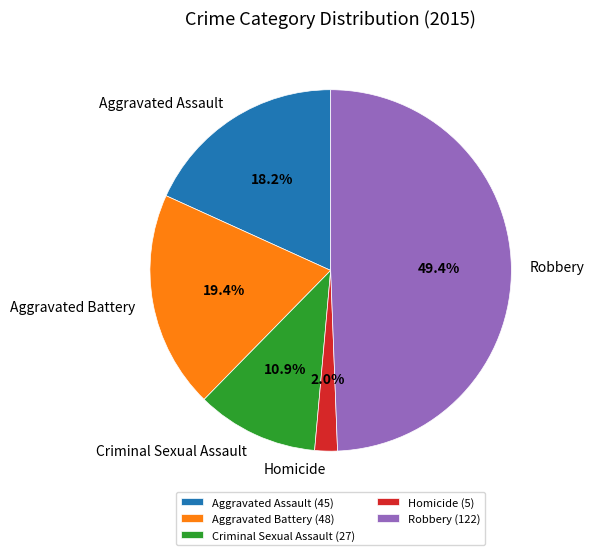

Between Homicide and Criminal Sexual Assault, which is larger?

Criminal Sexual Assault